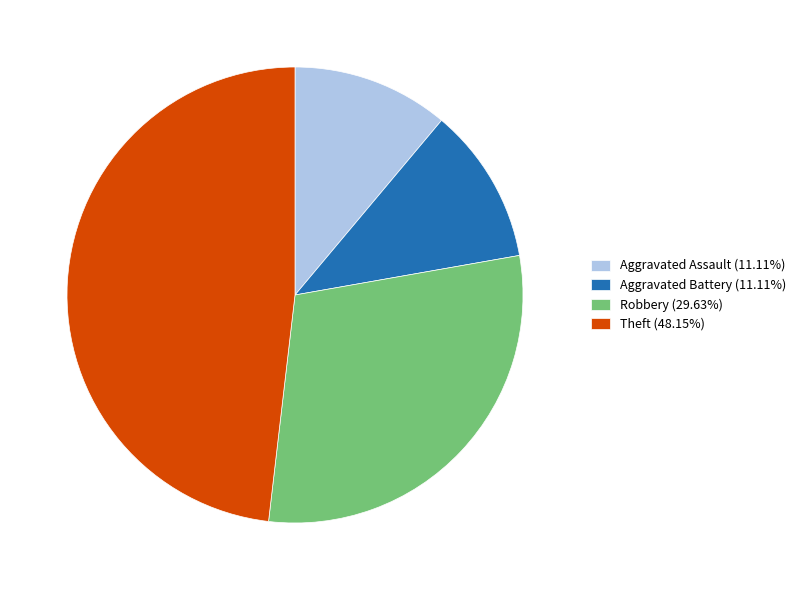

Is it true that Aggravated Battery is 11% of the pie?

True